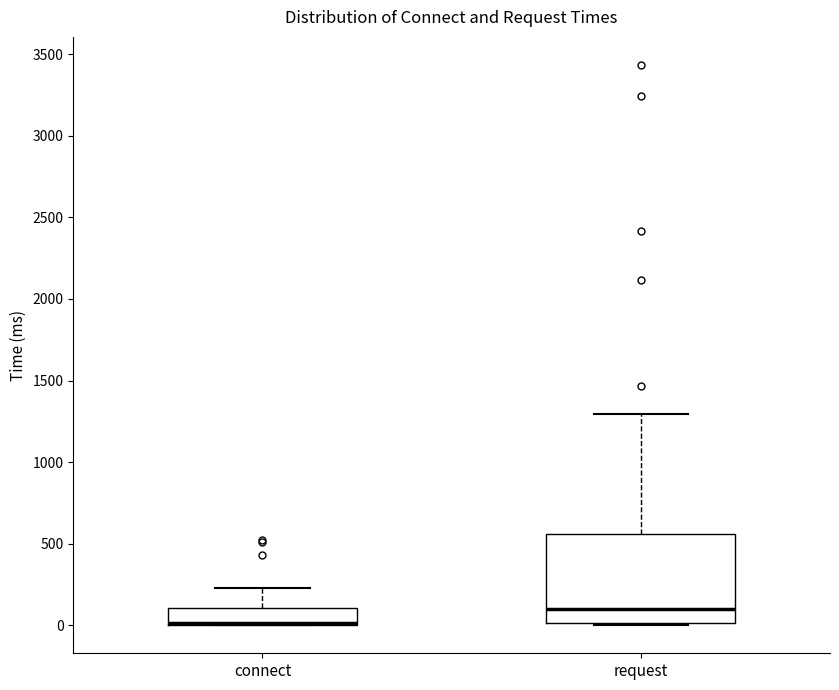

Where does the median line of the box for request sit on the y-axis? The values are not printed on the chart, so give them approximately, as read against the axis.

100